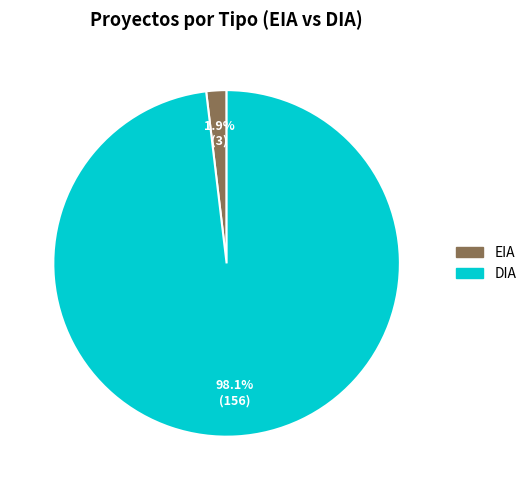

How many slices are in this pie chart?

2